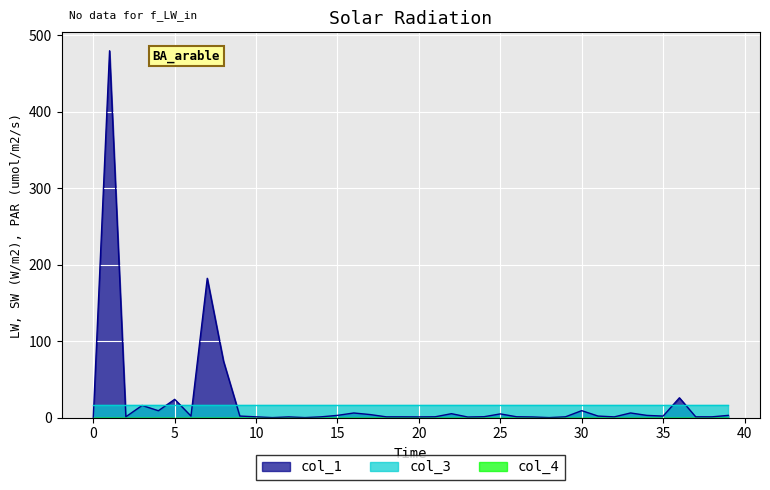

Reading left to right, what are all the values shown in this chart?

col_1: 0=0.0	1=479.9	2=1.1	3=15.9	4=9.0	5=23.9	6=2.0	7=182.2	8=73.8	9=2.0	10=1.0	11=0.0	12=0.9	13=0.0	14=1.0	15=2.9	16=6.0	17=4.0	18=1.0	19=1.0	20=0.9	21=1.1	22=5.1	23=0.8	24=1.2	25=4.8	26=1.1	27=0.8	28=0.0	29=1.0	30=9.1	31=2.0	32=1.0	33=6.1	34=2.9	35=2.0	36=25.9	37=1.0	38=1.0	39=2.9
col_3: 0=16.0	1=16.0	2=16.0	3=16.0	4=16.0	5=16.0	6=16.0	7=16.0	8=16.0	9=16.0	10=16.0	11=16.0	12=16.0	13=16.0	14=16.0	15=16.0	16=16.0	17=16.0	18=16.0	19=16.0	20=16.0	21=16.0	22=16.0	23=16.0	24=16.0	25=16.0	26=16.0	27=16.0	28=16.0	29=16.0	30=16.0	31=16.0	32=16.0	33=16.0	34=16.0	35=16.0	36=16.0	37=16.0	38=16.0	39=16.0
col_4: 0=0.0	1=0.0	2=0.0	3=0.0	4=0.0	5=0.0	6=0.0	7=0.0	8=0.0	9=0.0	10=0.0	11=0.0	12=0.0	13=0.0	14=0.0	15=0.0	16=0.0	17=0.0	18=0.0	19=0.0	20=0.0	21=0.0	22=0.0	23=0.0	24=0.0	25=0.0	26=0.0	27=0.0	28=0.0	29=0.0	30=0.0	31=0.0	32=0.0	33=0.0	34=0.0	35=0.0	36=0.0	37=0.0	38=0.0	39=0.0